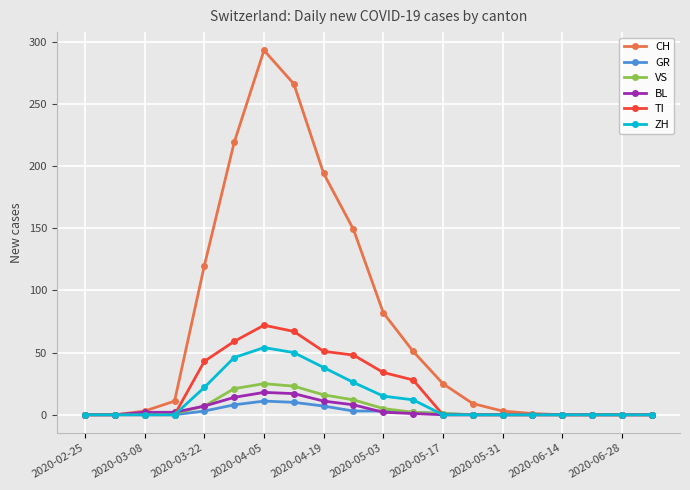

Which series has the largest range (max minus min)?

CH